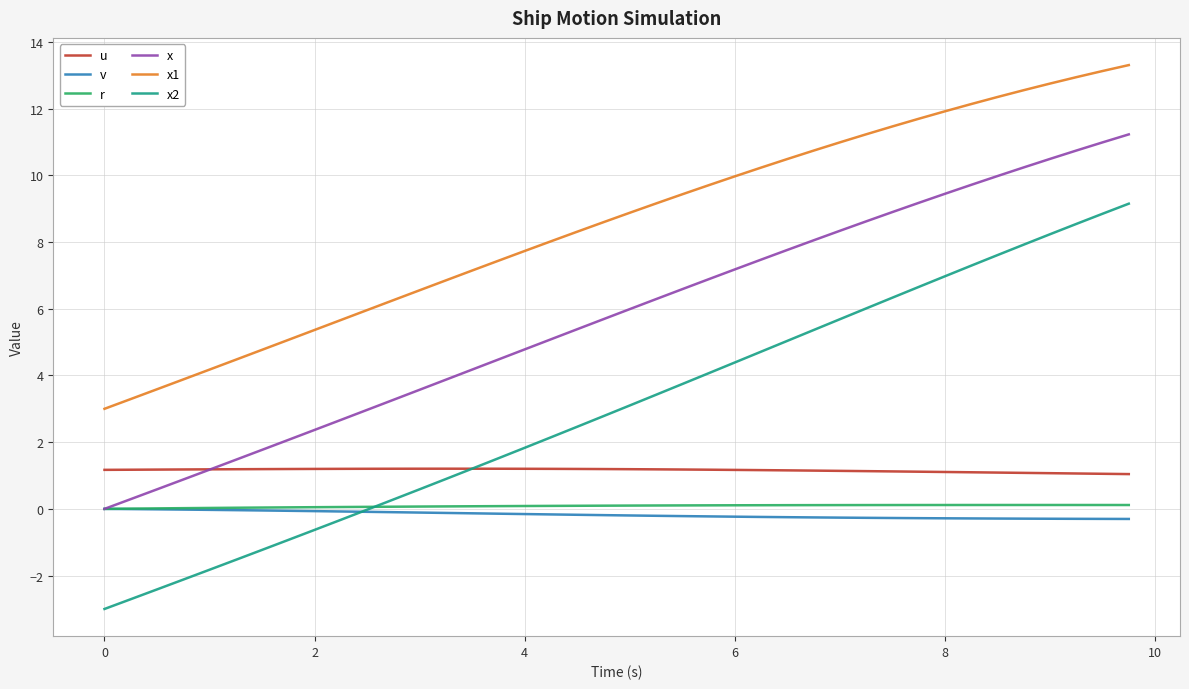

Count the number of data series in this chart.

6